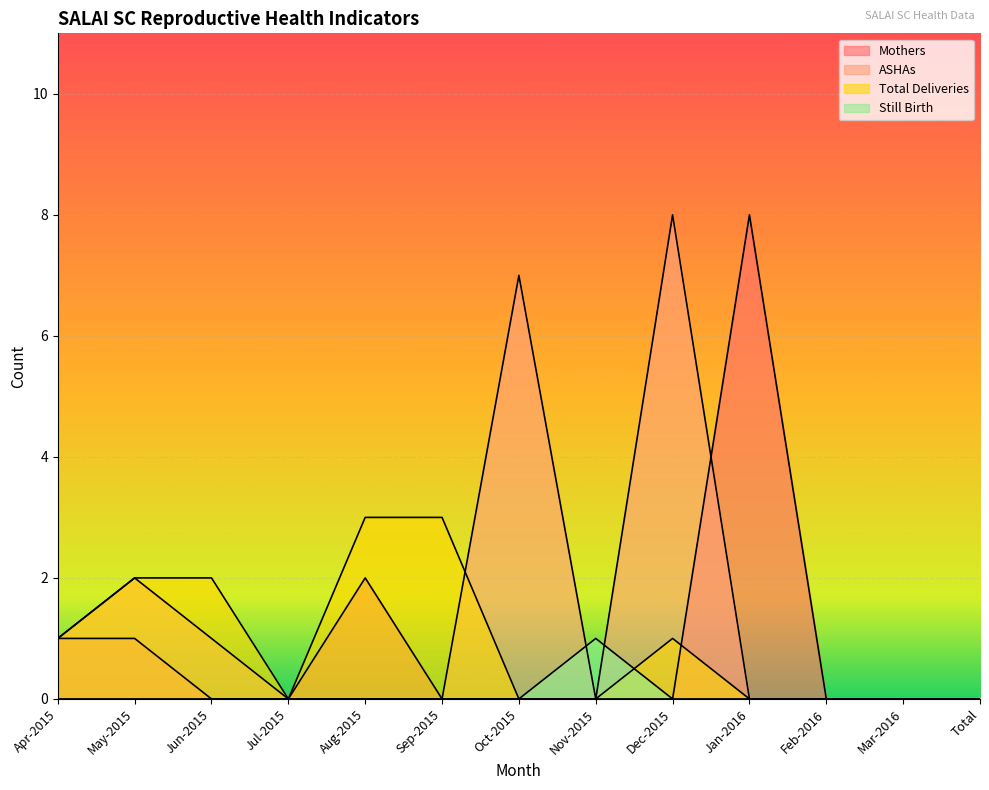

Rank the categories by Total Deliveries value from lowest to highest.

Jul-2015, Oct-2015, Nov-2015, Jan-2016, Feb-2016, Mar-2016, Total, Apr-2015, Dec-2015, May-2015, Jun-2015, Aug-2015, Sep-2015